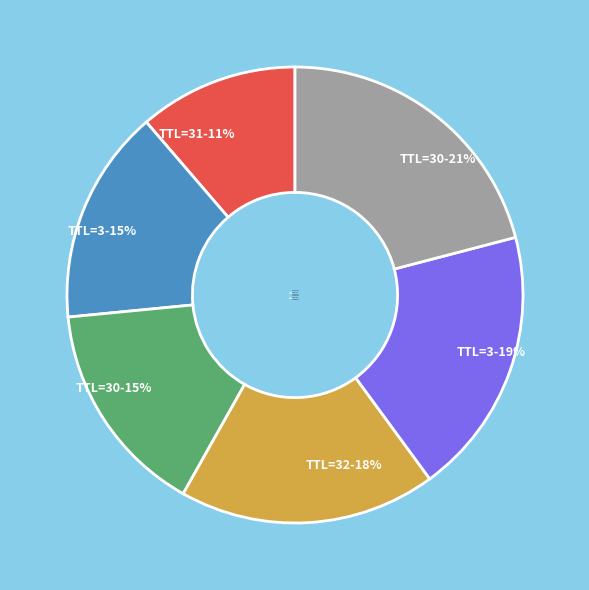

Which category has the biggest portion of the pie?

TTL=30-21%